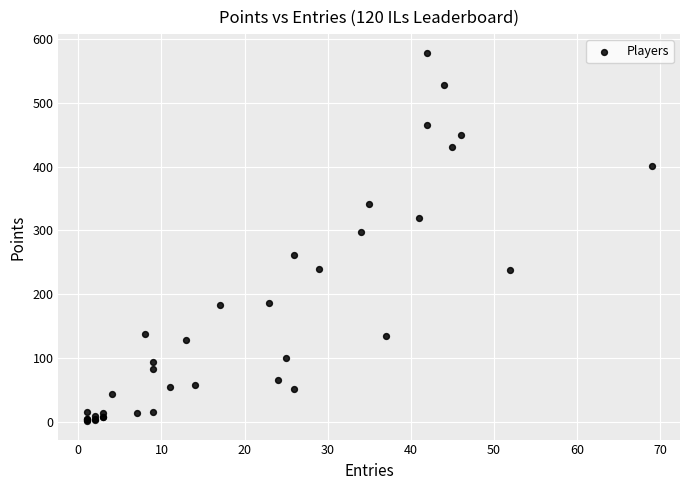

What Y value in the scatter plot is closest to 290?

297